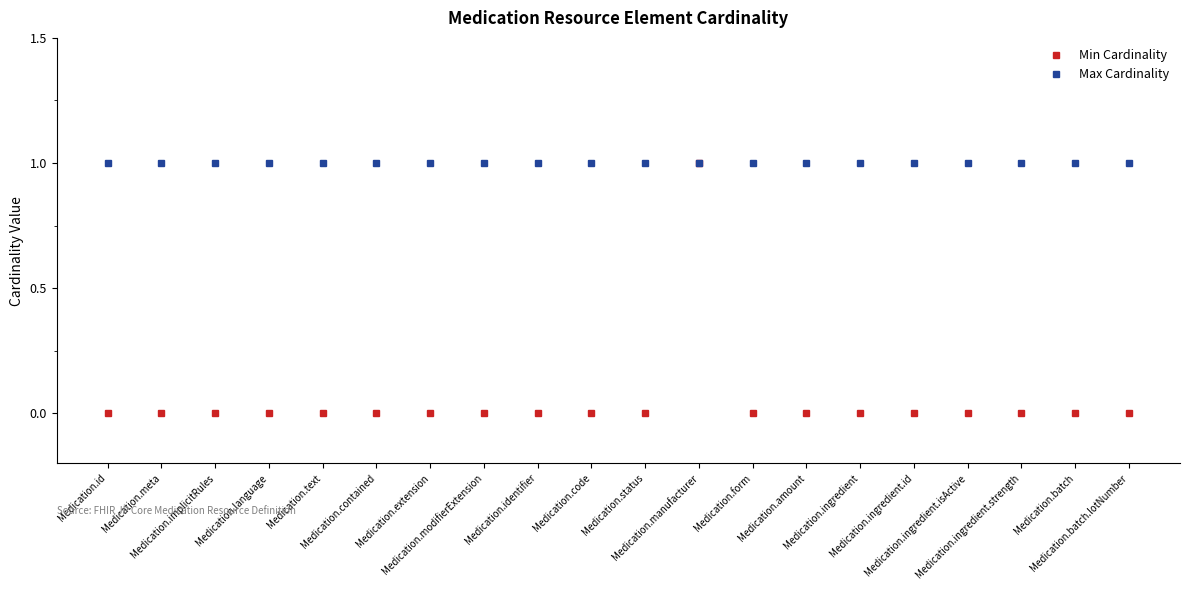

True or false: Min Cardinality has a value of -1 at Medication.text.

False